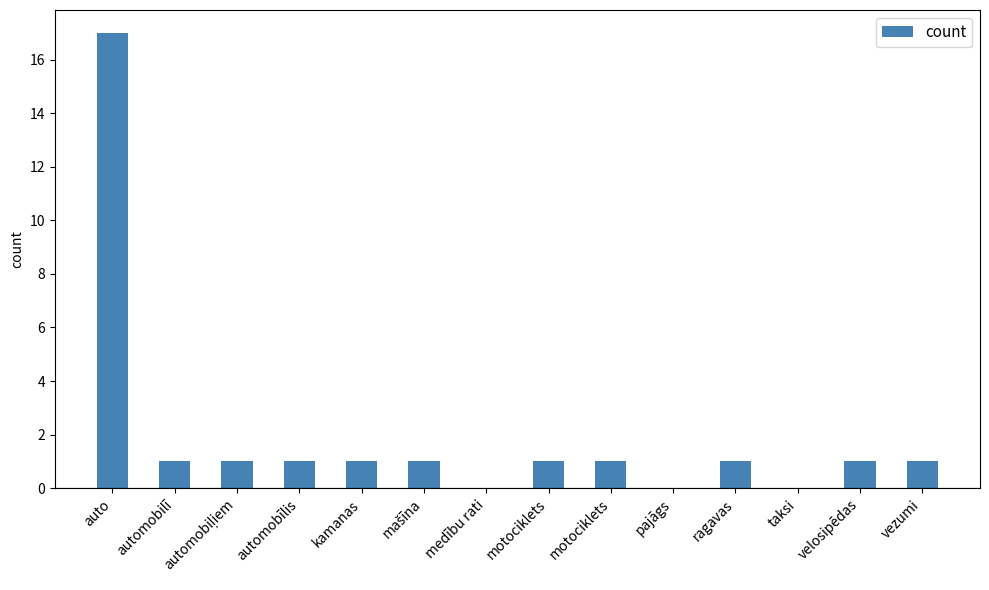

How many categories are shown in the chart?

14